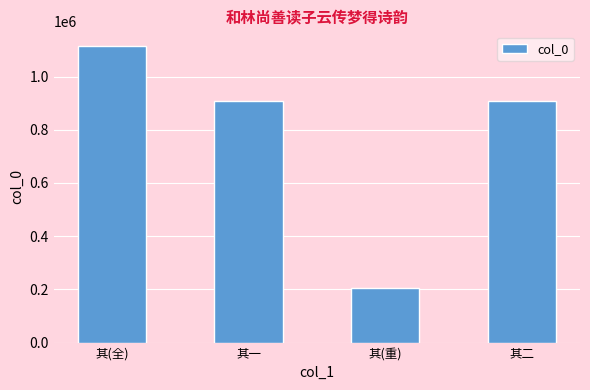

What value does the data have at 其一?

907468